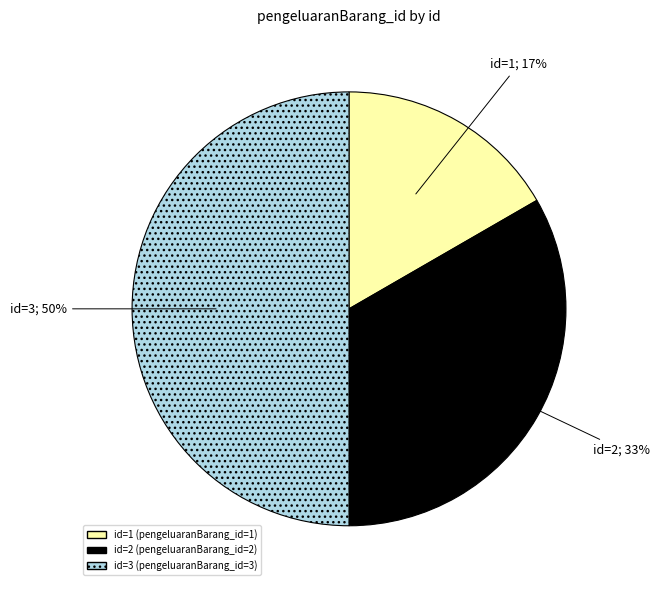

To the nearest percent, what is the difference between the largest and smallest slice percentages?

33%